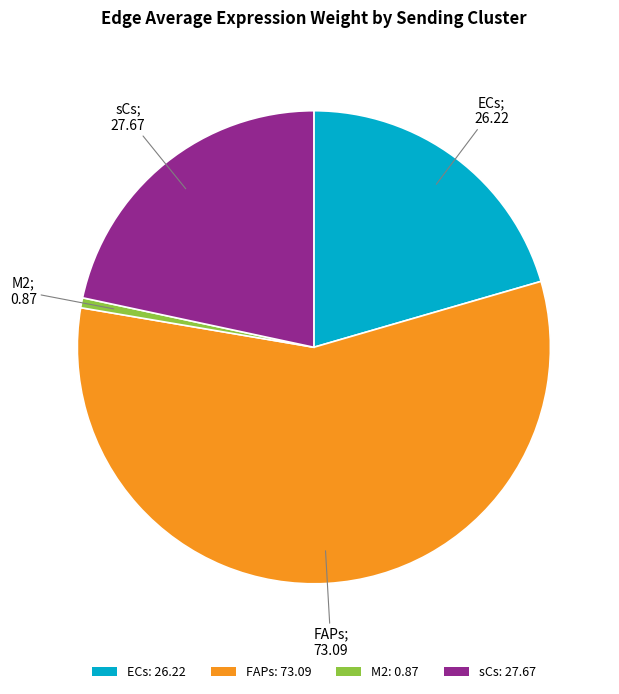

Is there any slice that represents more than half of the pie?

Yes